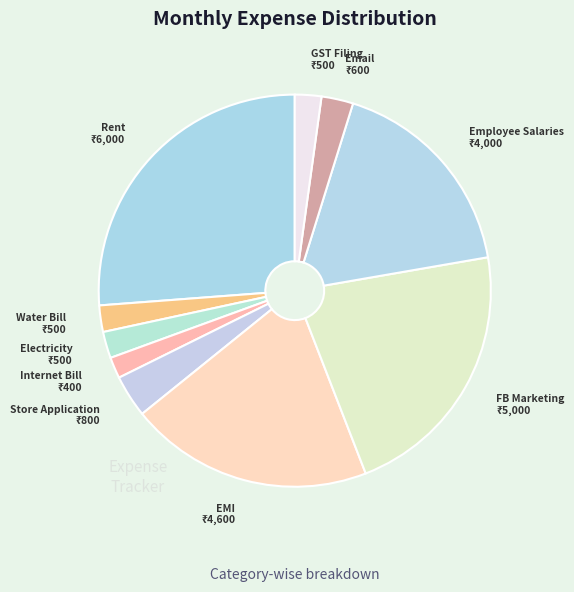

Does Internet Bill account for over 50% of the chart?

No